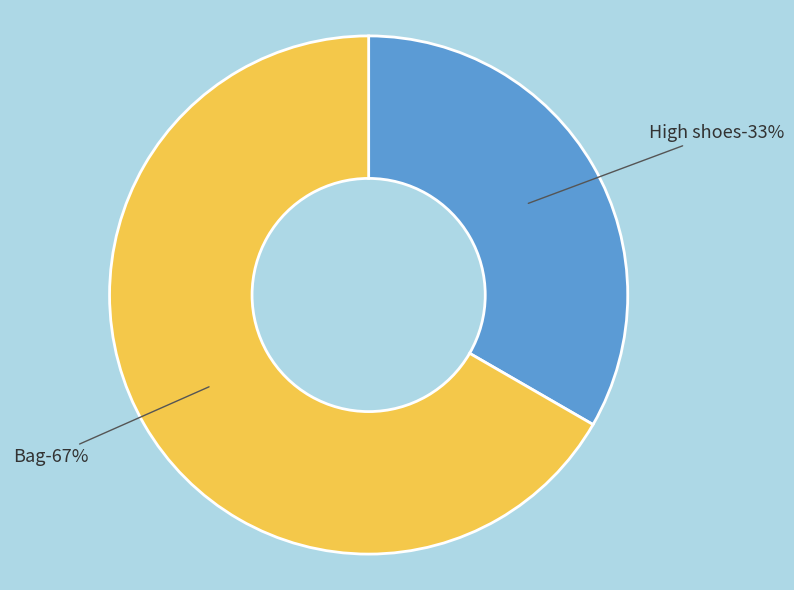

Which slice is the smallest?

High shoes